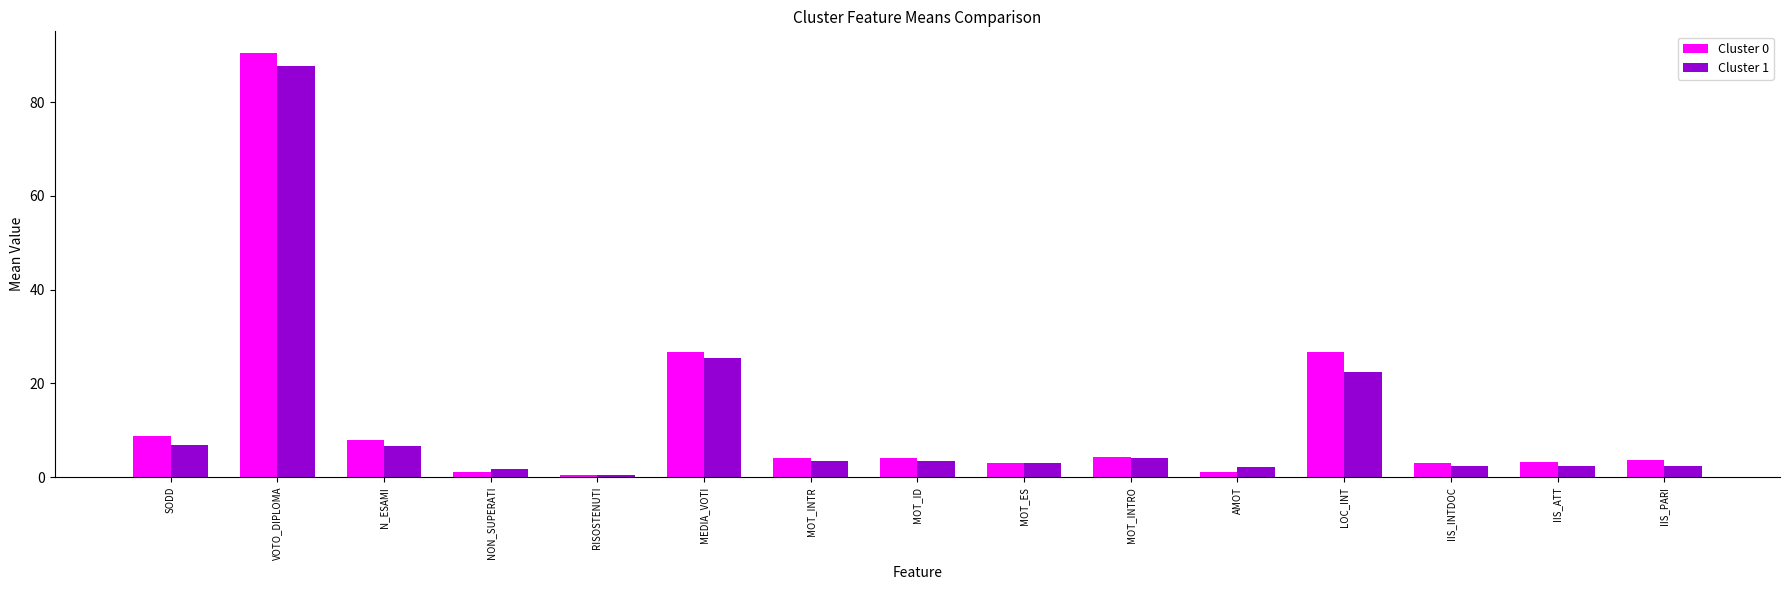

What is the maximum value for Cluster 1?

87.7